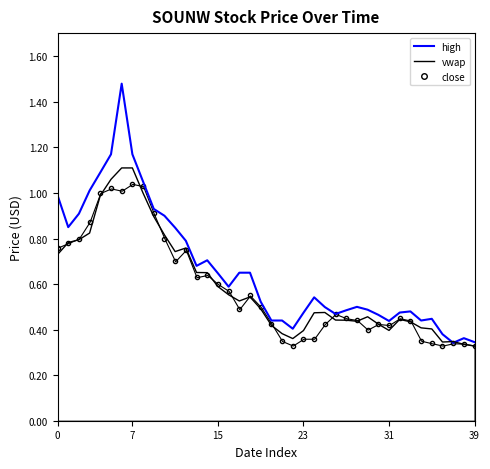

Which series has the widest spread of values?

high